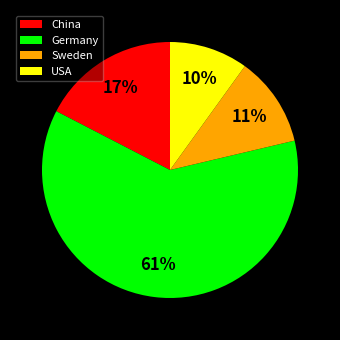

Is Germany the majority of the pie?

Yes